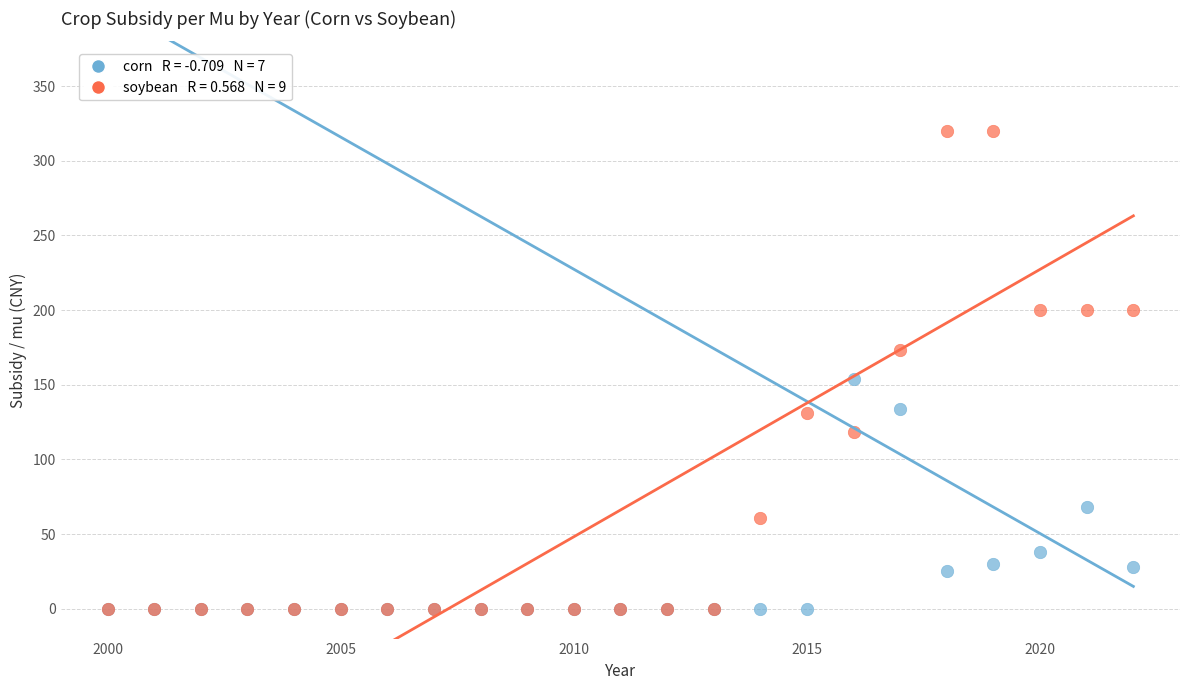

Across all series, what Y value is closest to 160?

153.9